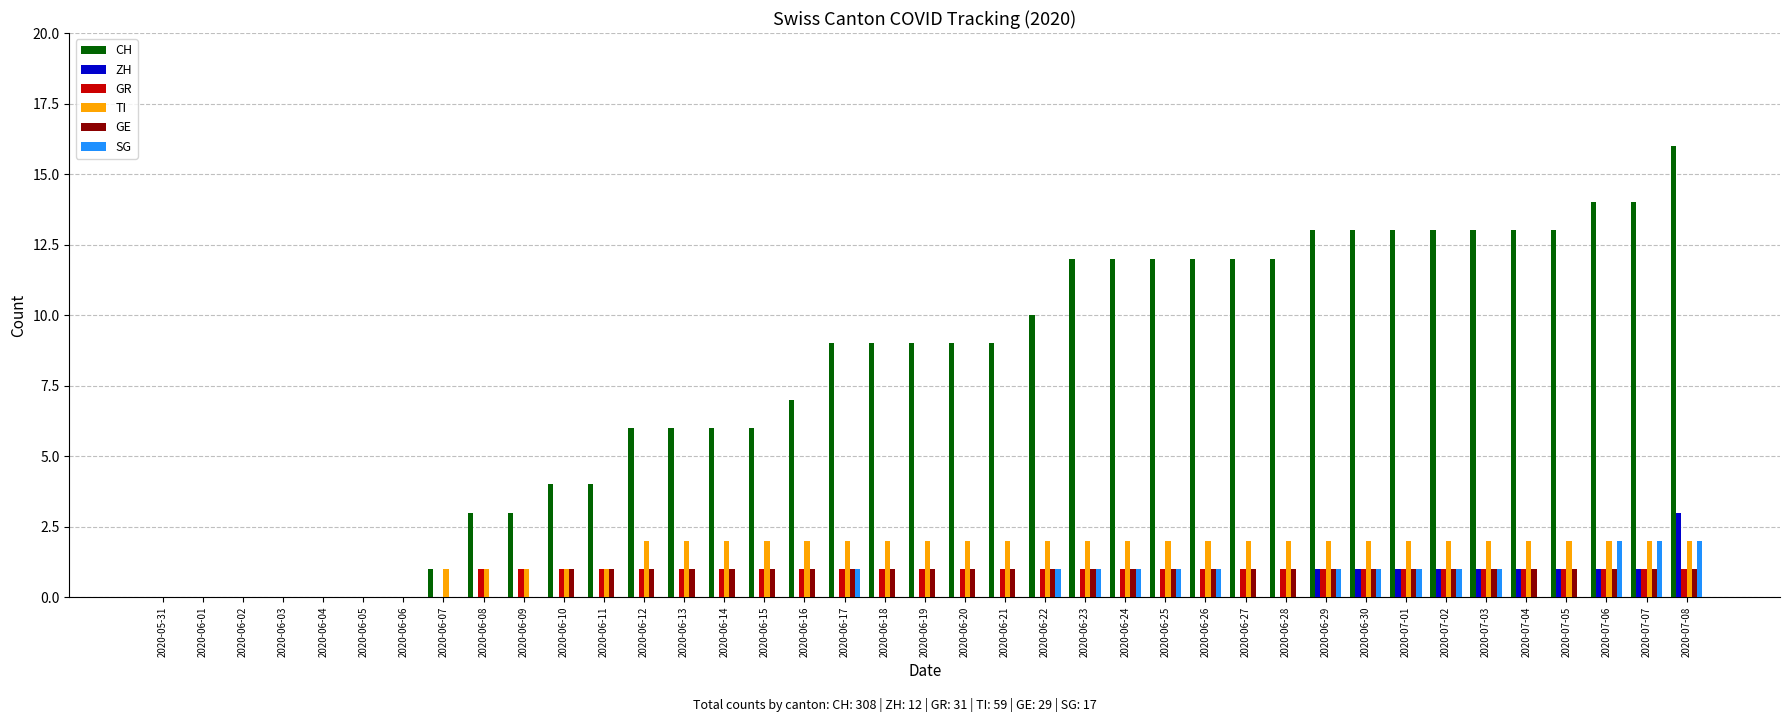

Between 2020-06-15 and 2020-07-06, which series saw the biggest shift?

CH